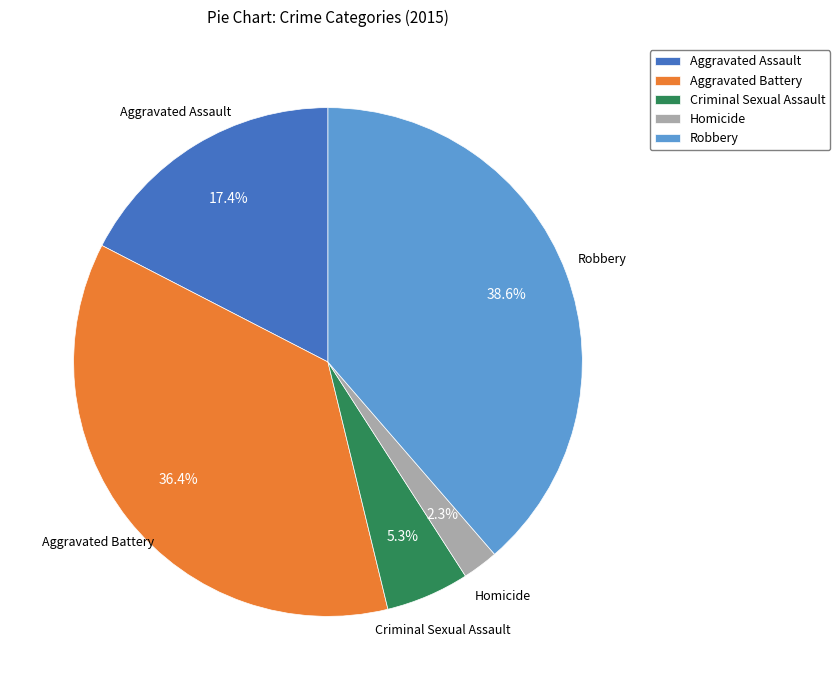

Count the number of slices in the pie.

5